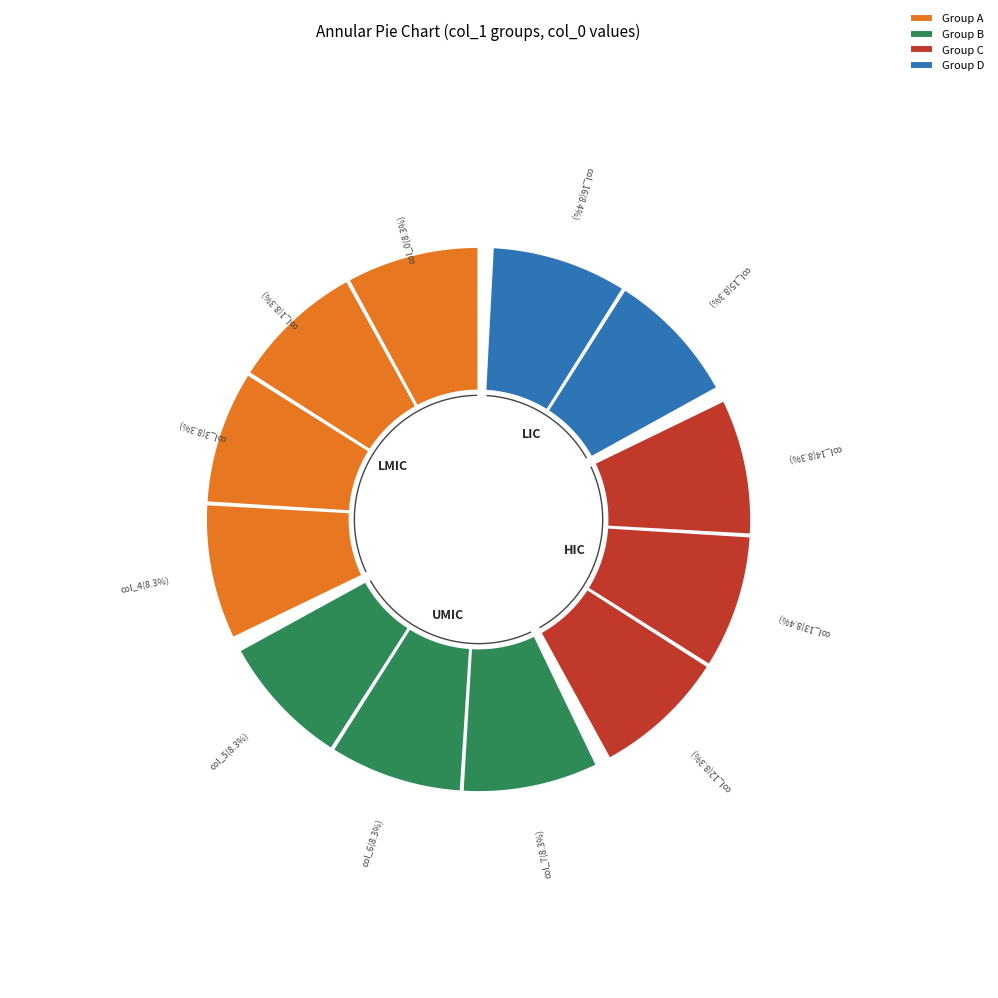

Count the number of slices in the pie.

12